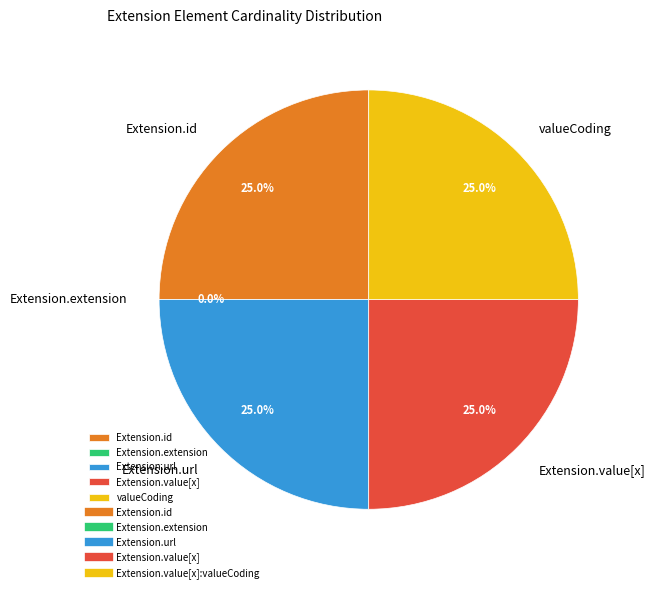

How many segments does this pie chart have?

5